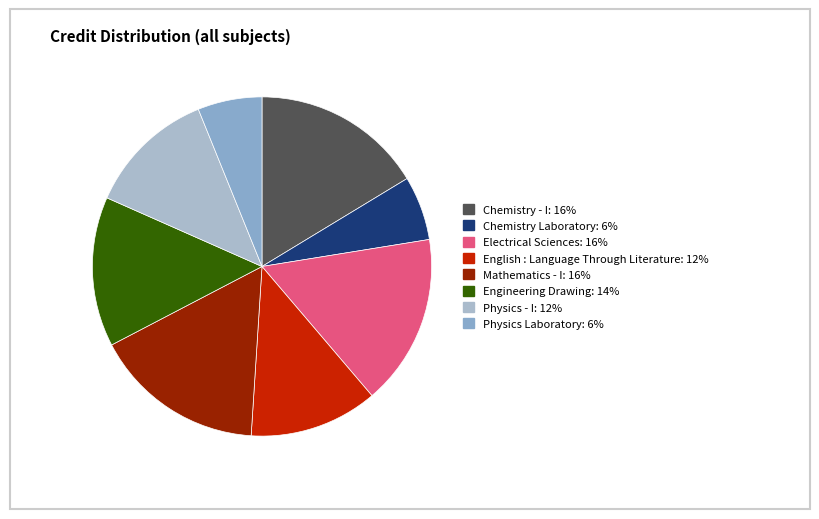

Is the sum of Physics Laboratory and Engineering Drawing greater than half?

No